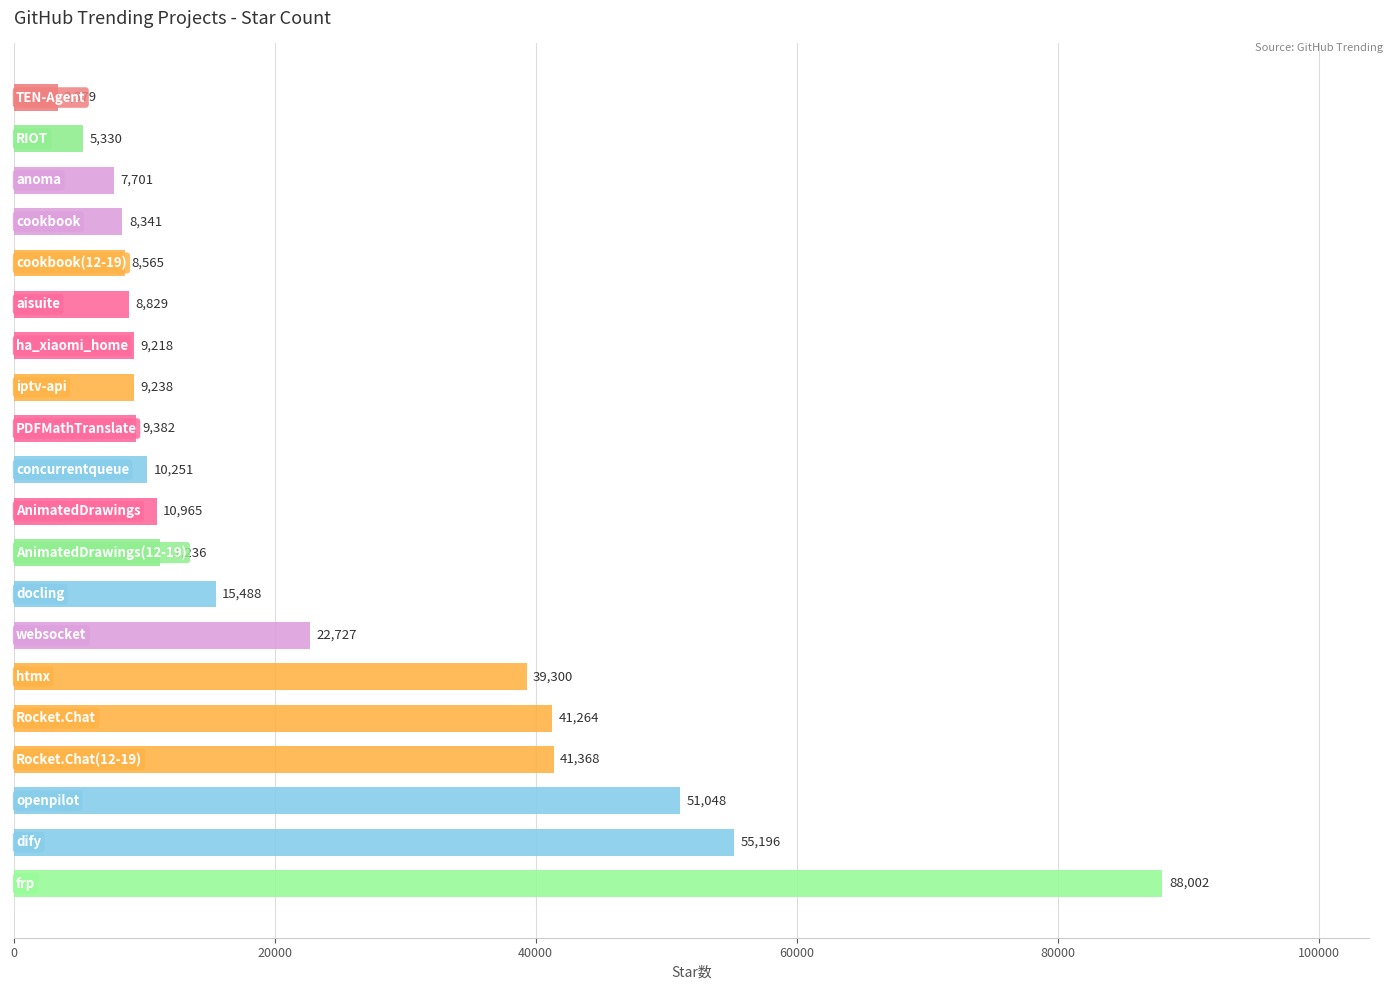

What is the difference between the second highest and minimum values?

51817